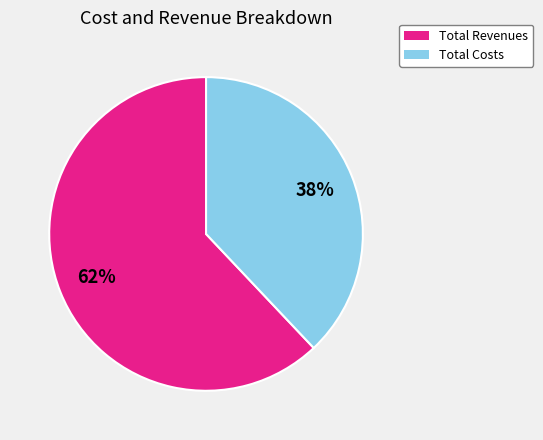

To the nearest percent, what is the difference between the largest and smallest slice percentages?

24%